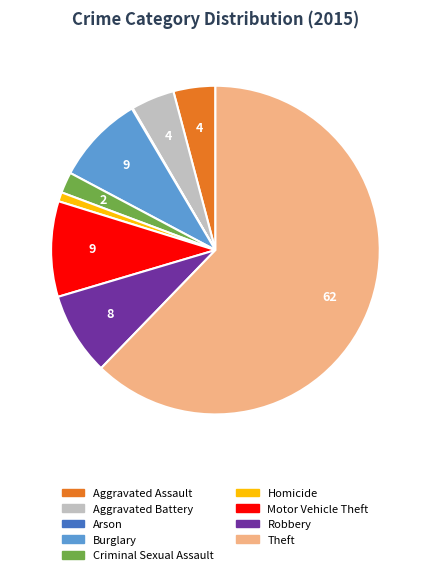

True or false: Burglary accounts for 14% of the total.

False